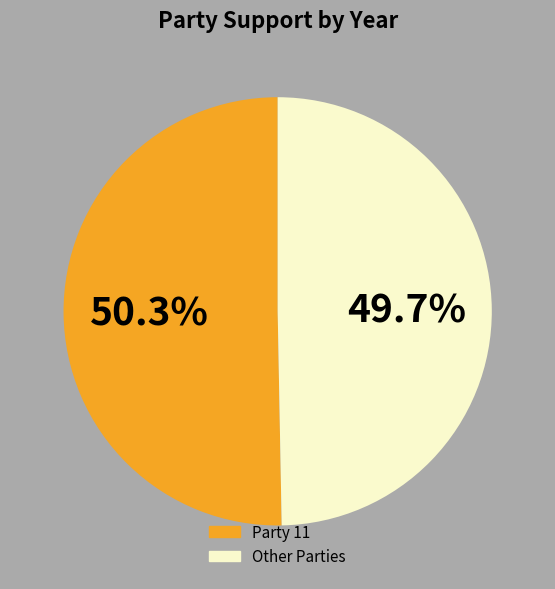

Does any single category account for the majority?

Yes